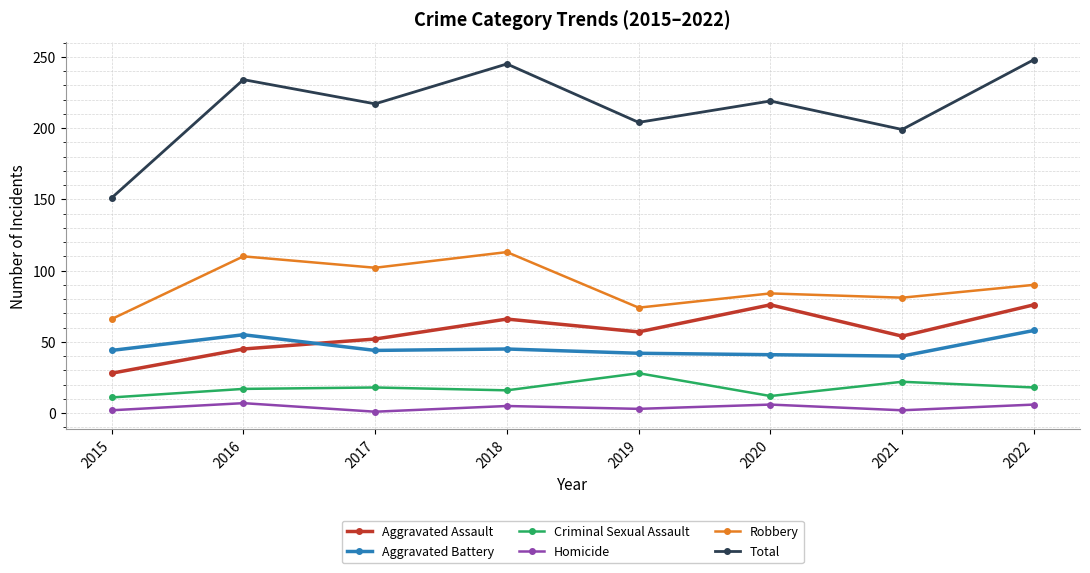

How many series are shown in this chart?

6